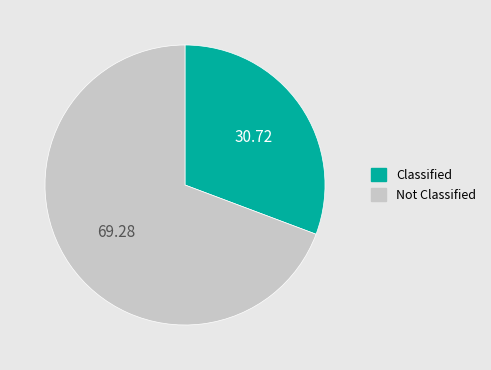

Combined, do Classified and Not Classified account for over 50%?

Yes